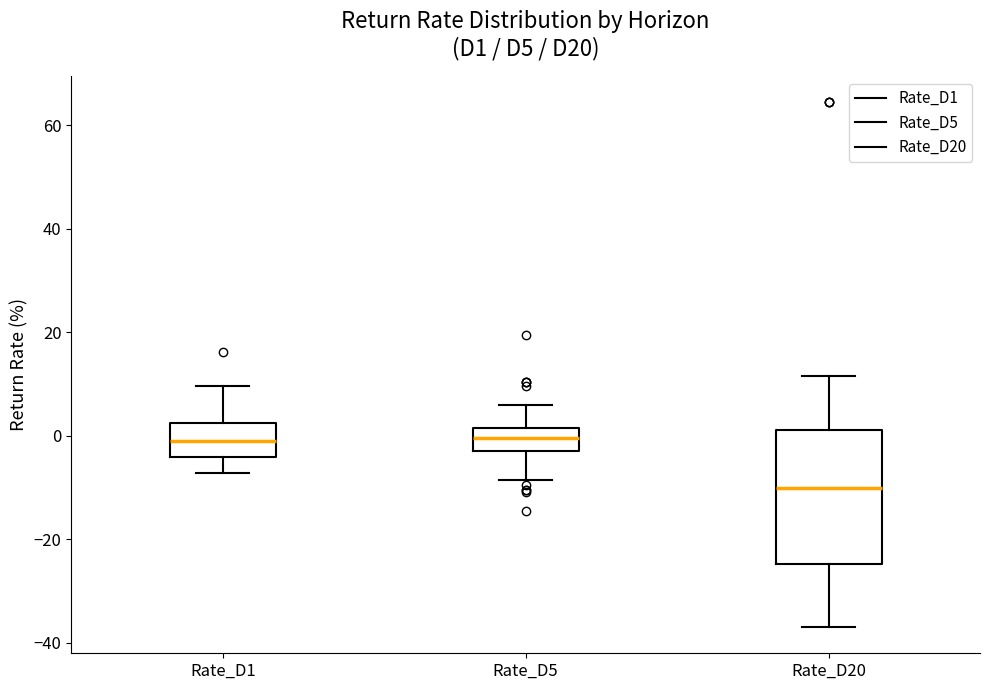

Where is the lower edge of the box for Rate_D5 on the y-axis? The values are not printed on the chart, so give them approximately, as read against the axis.

-2